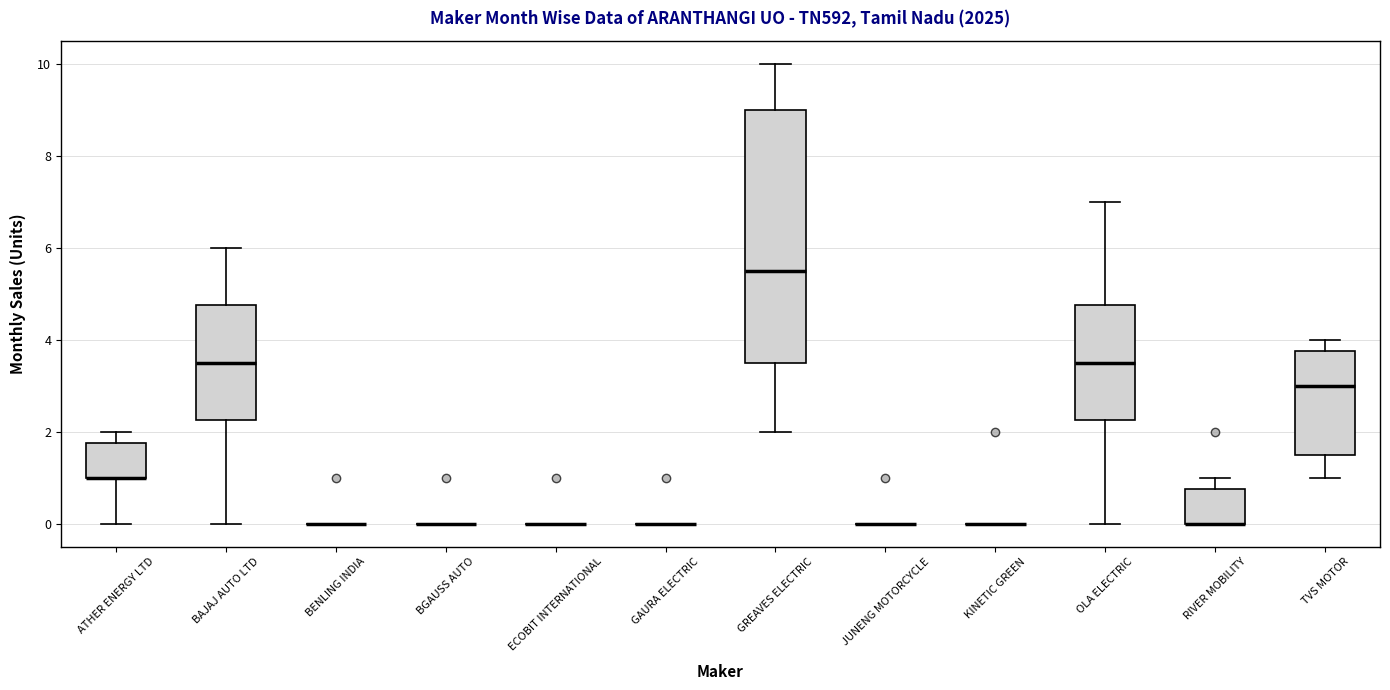

Comparing the boxes themselves (not the whiskers), which one is the tallest?

GREAVES ELECTRIC